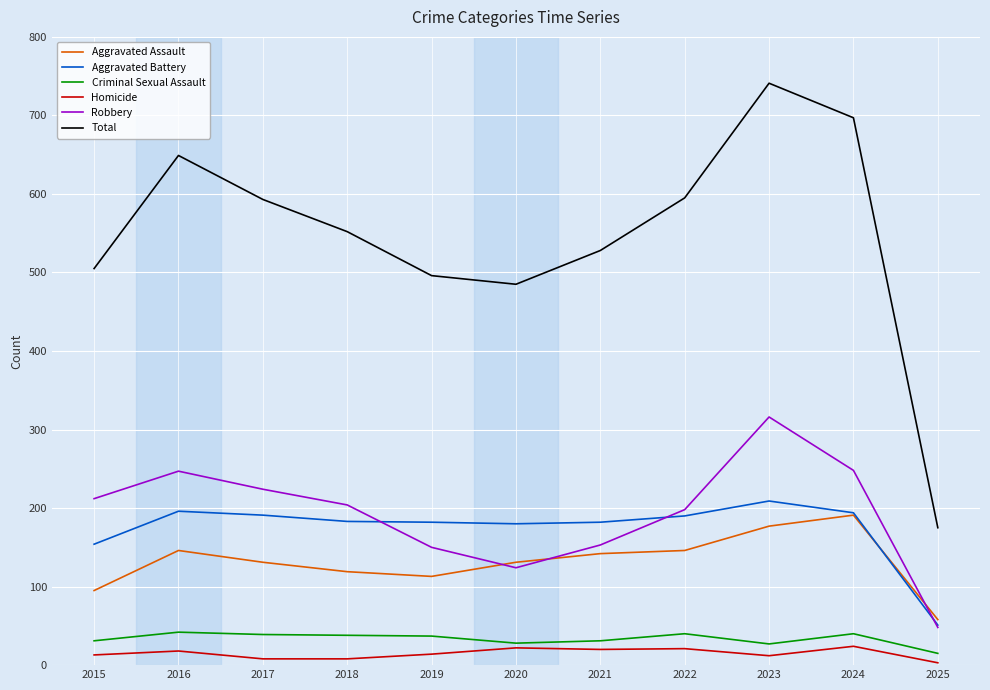

The Aggravated Battery series shows 180 at 2020. True or false?

True